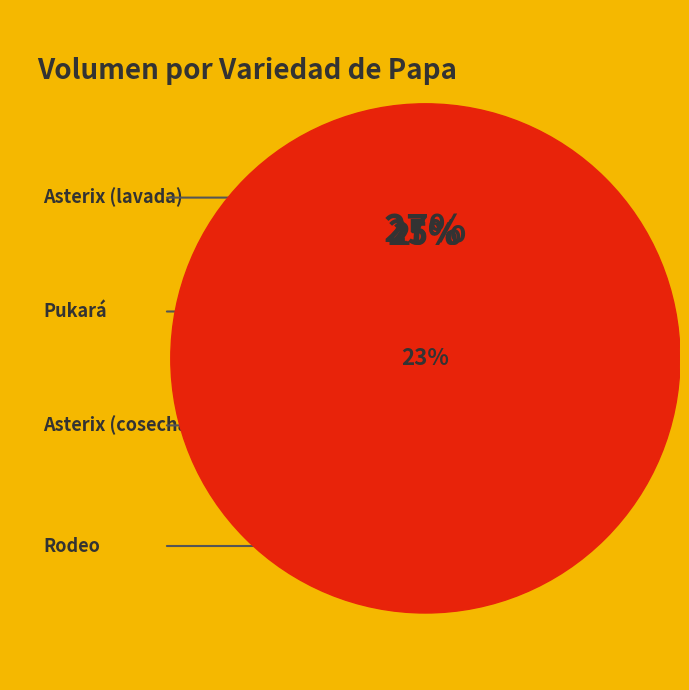

Is it true that Rodeo is 23% of the pie?

True